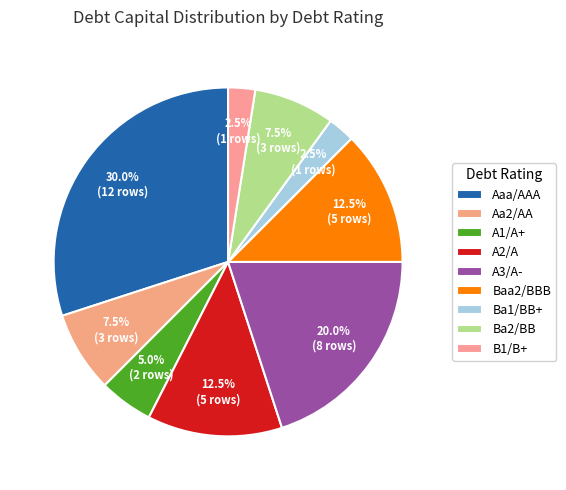

Combined, what portion of the pie is Aa2/AA and Ba2/BB?

15.0%